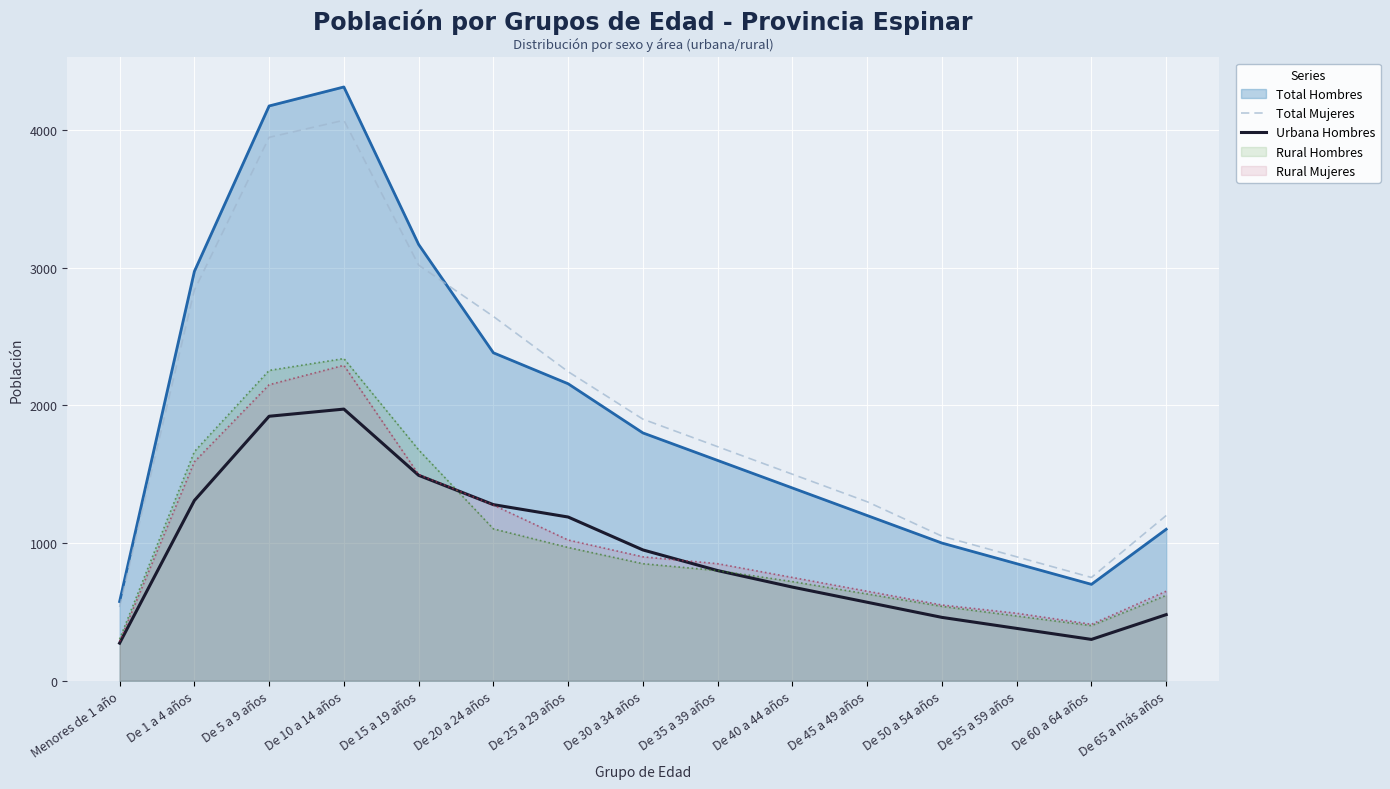

What is the sum of the Urbana Hombres values at De 45 a 49 años and De 30 a 34 años?

1520